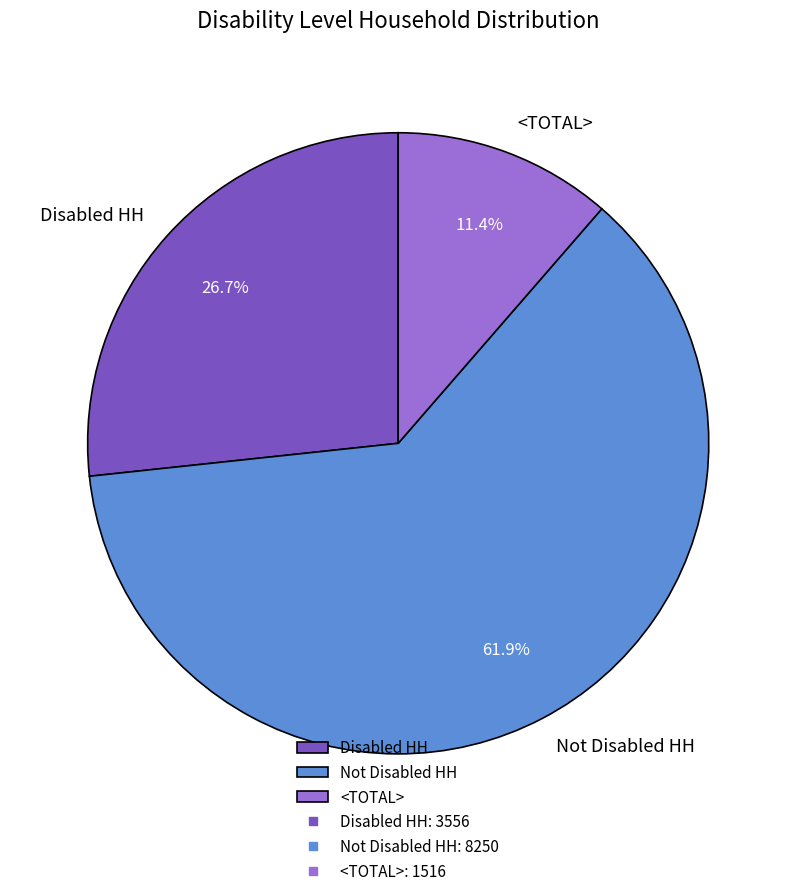

Is it true that Disabled HH is 39% of the pie?

False